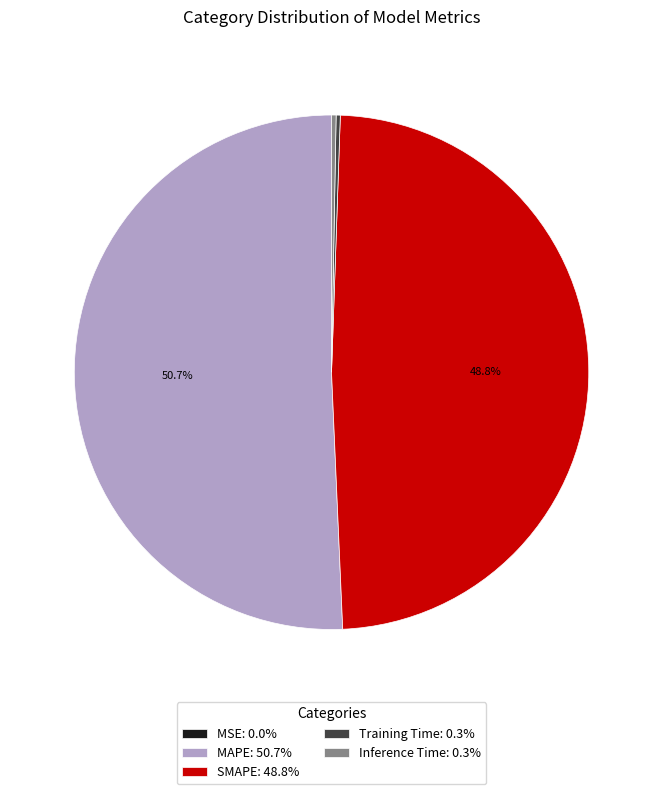

To the nearest percent, what percentage of the pie is MAPE?

51%